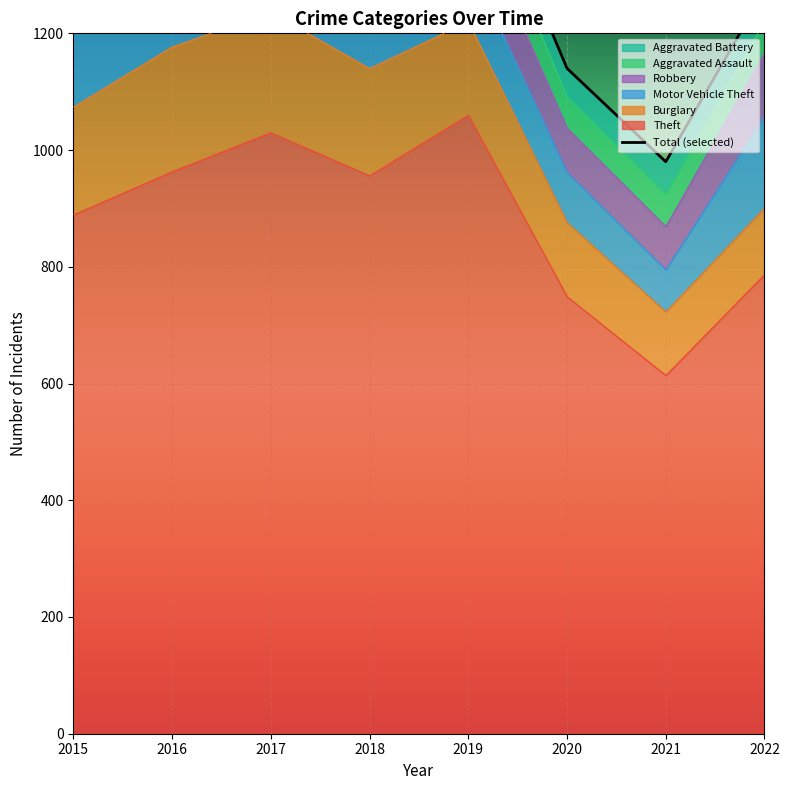

Reading right to left, transcribe all the data shown in this chart.

1273	980	1140	1542	1515	1723	1681	1472